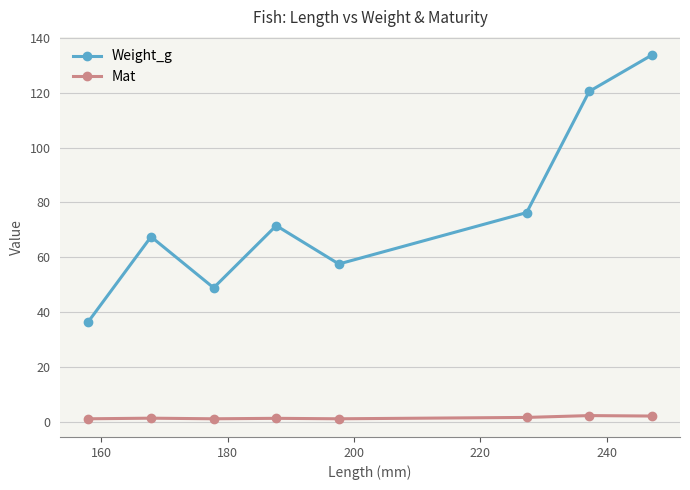

What is the average value of the Weight_g series?

76.5